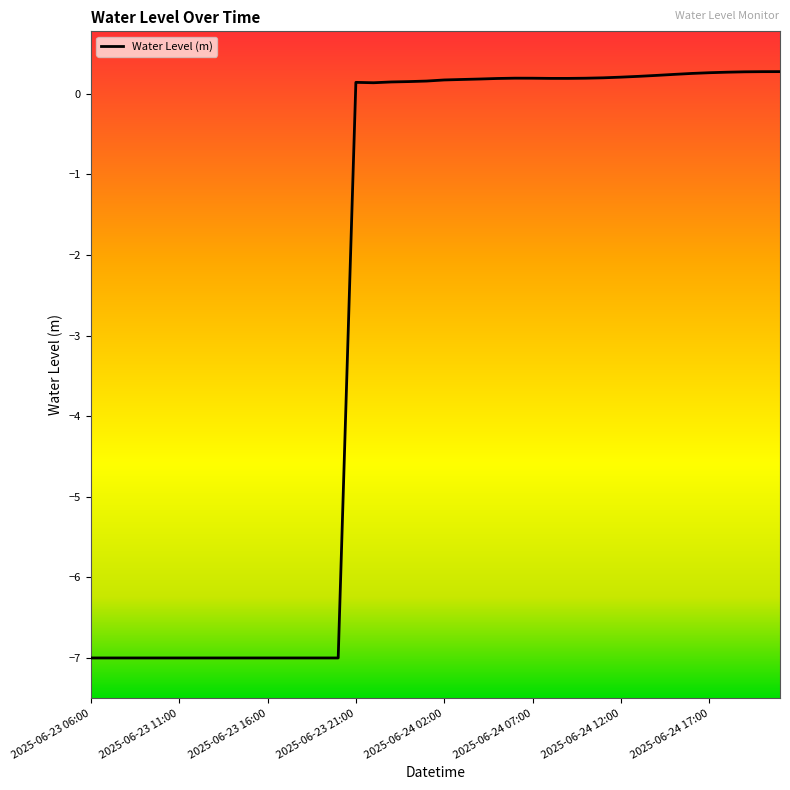

How many lines are shown in the chart?

1